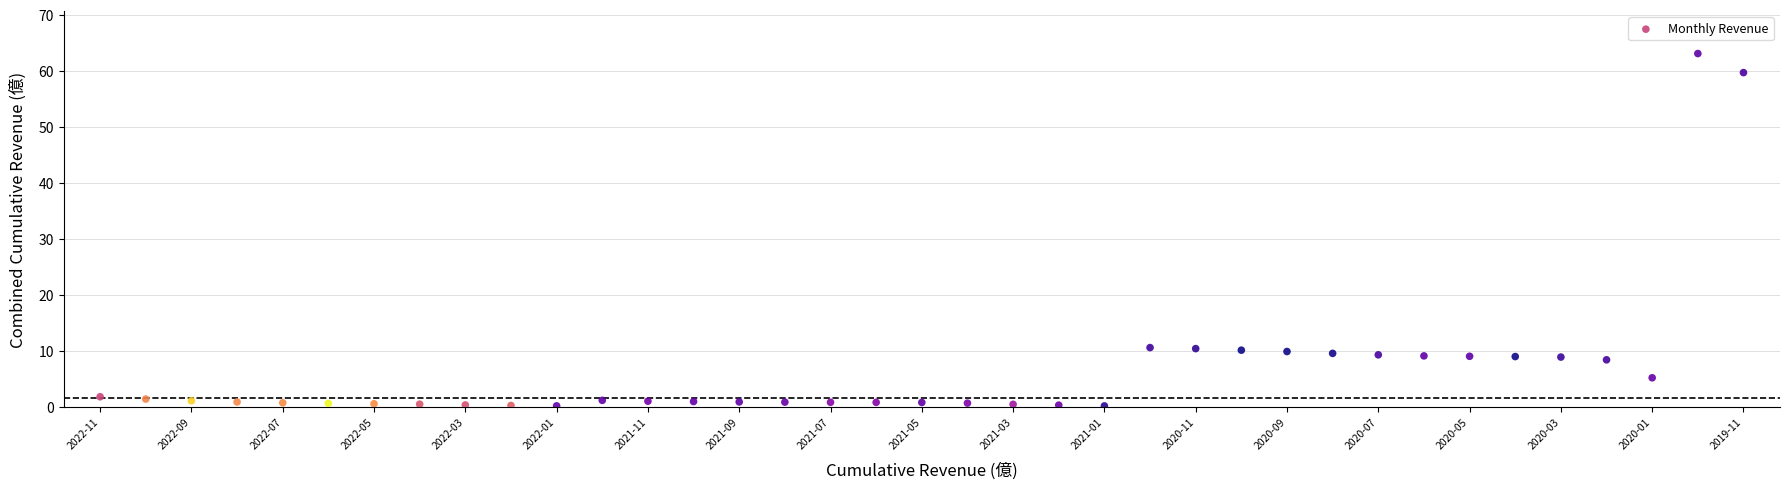

What is the range of Y values (max minus min)?

62.9